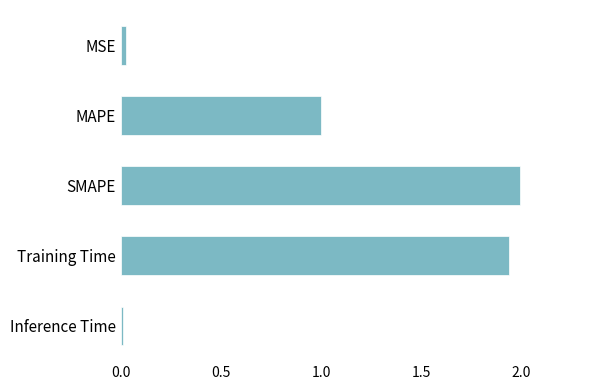

Which label corresponds to the largest value in the chart?

SMAPE